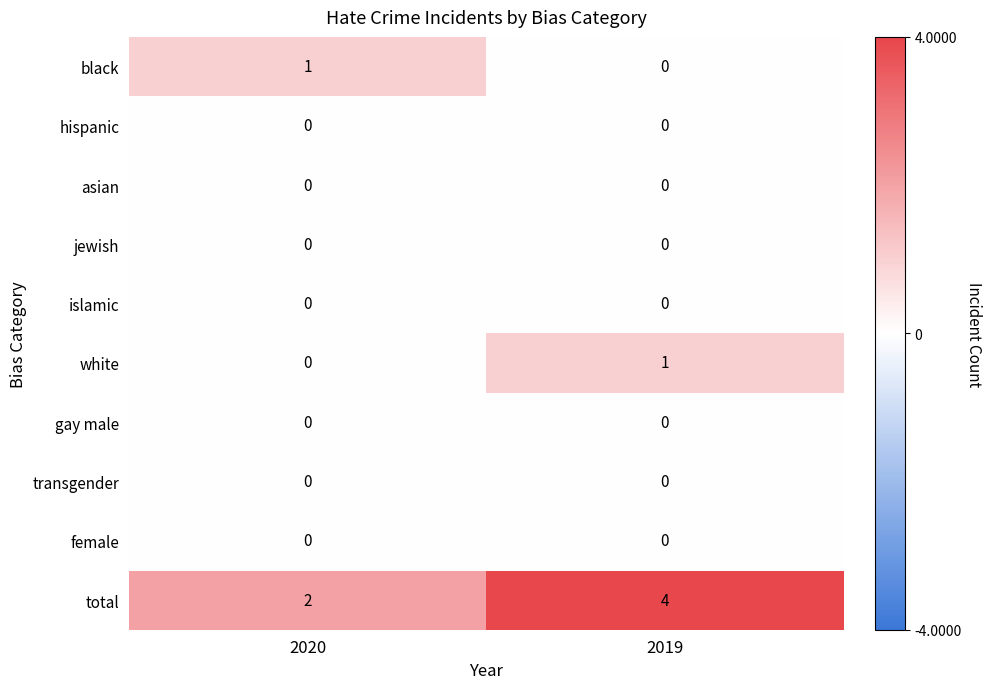

List the labels in order of white value, smallest first.

2020, 2019